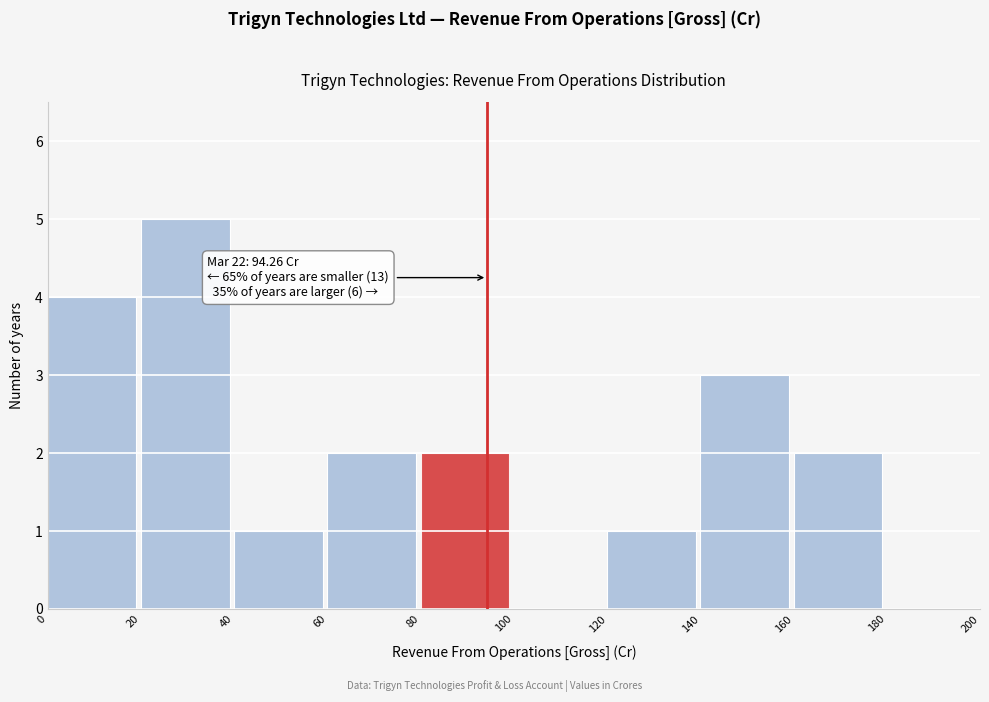

Over which range of the x-axis is the bar tallest?

20 to 40